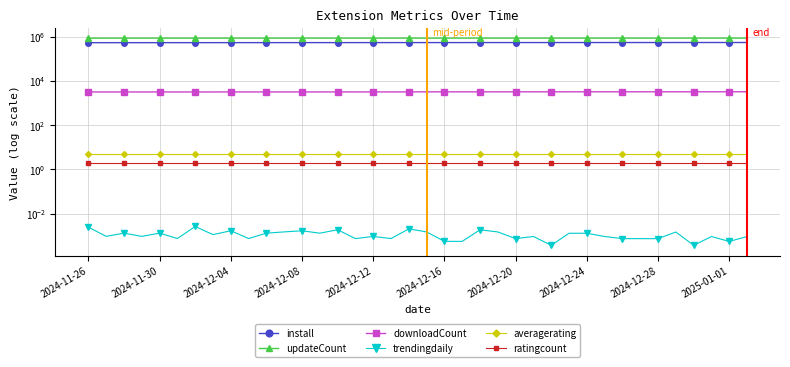

What is the total value across all series at 2024-12-20?

1401369.0